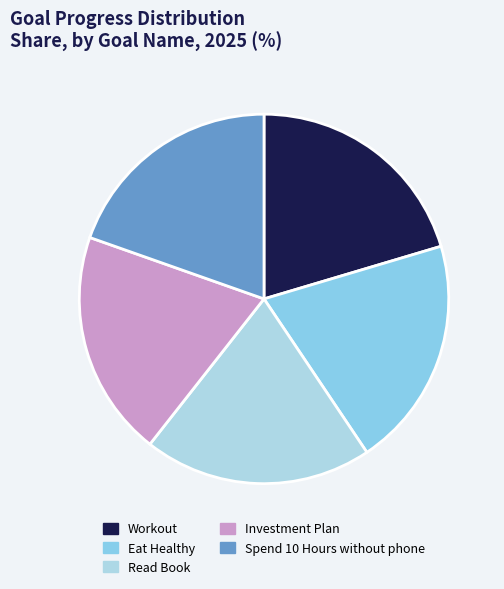

Do Eat Healthy and Read Book together represent more than half of the pie?

No